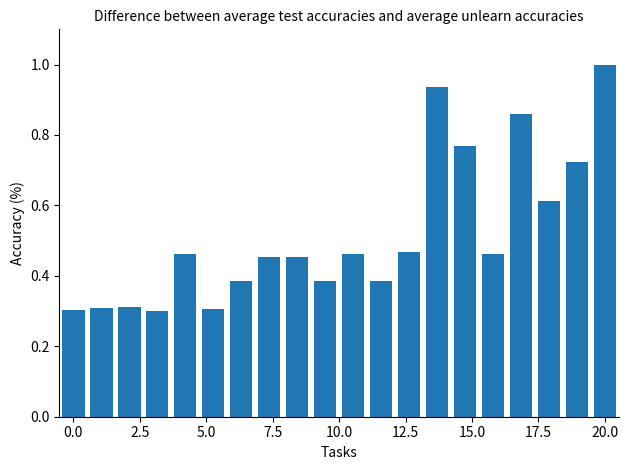

What is the minimum value shown in the chart?

0.3